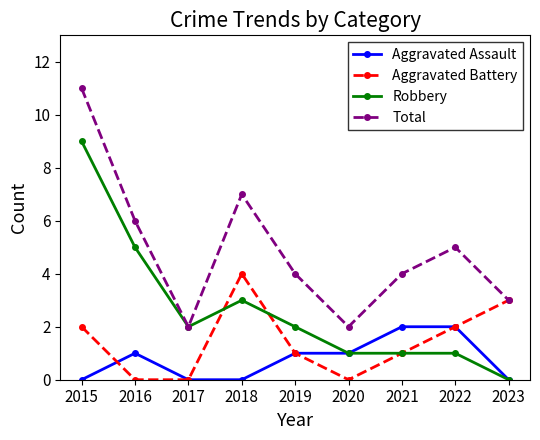

What are all the series names shown in the legend?

Aggravated Assault, Aggravated Battery, Robbery, Total